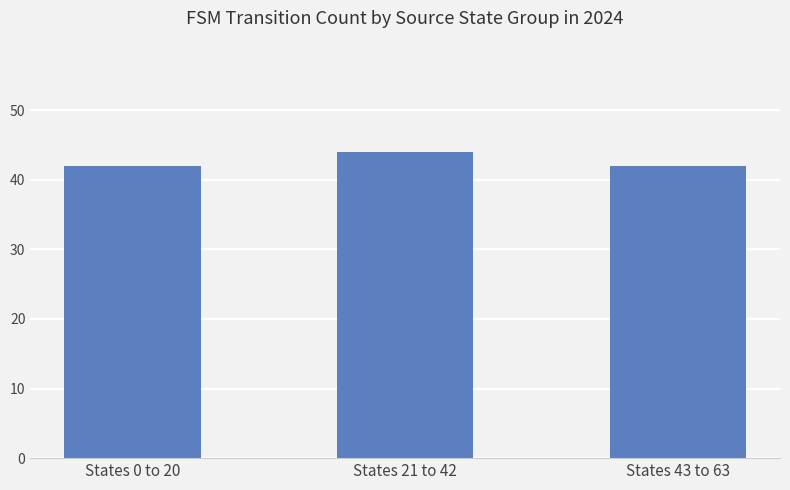

What is the label of the 1st bar from the left?

States 0 to 20